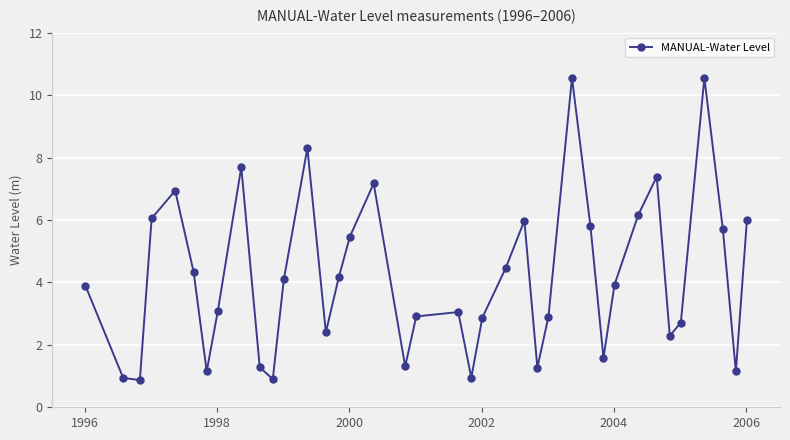

What is the maximum value shown in the chart?

10.6